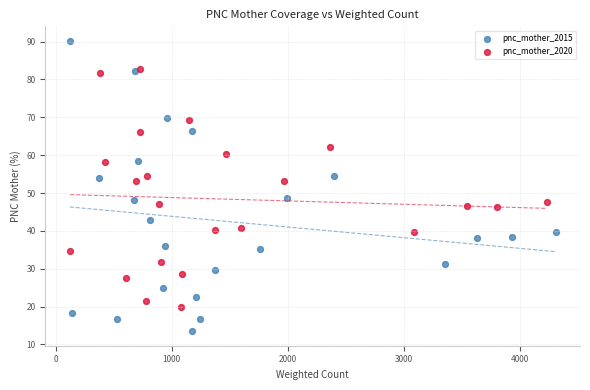

Which series reaches the minimum Y coordinate?

pnc_mother_2015